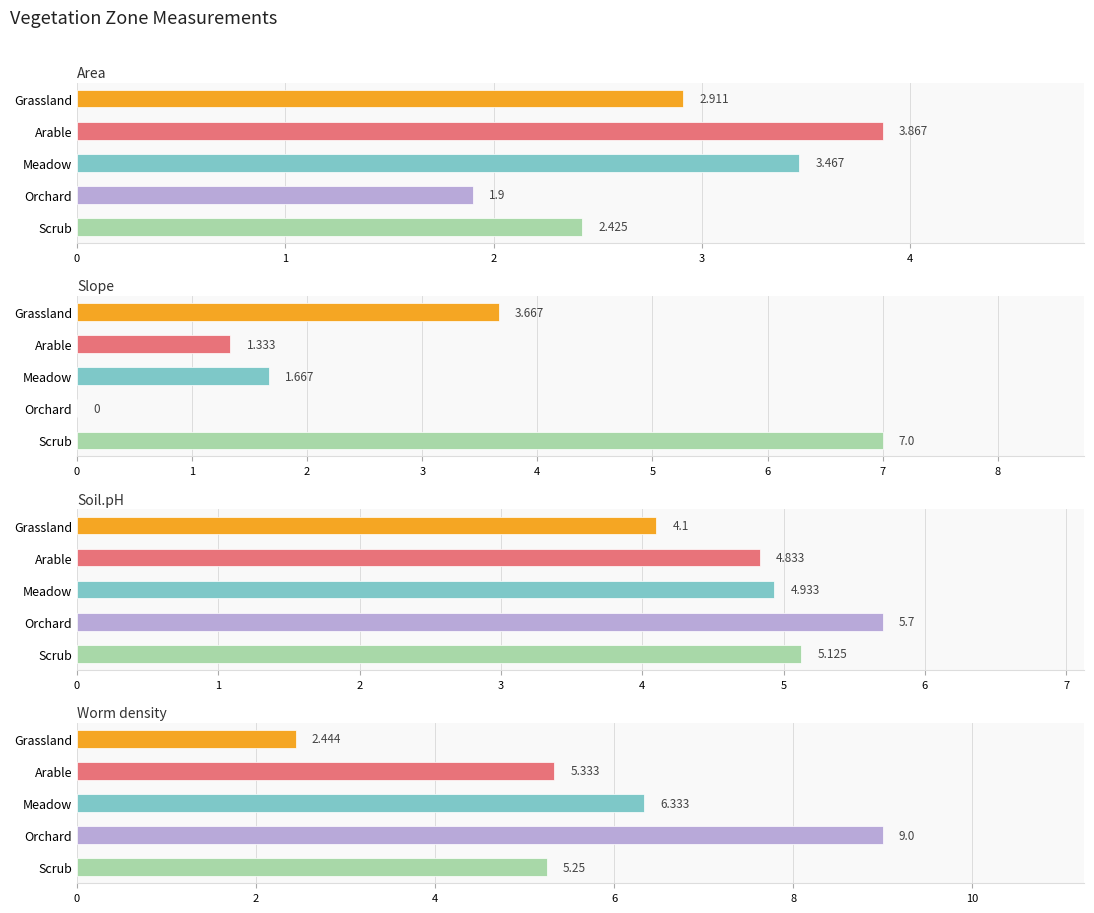

How many bars are there in each group?

4